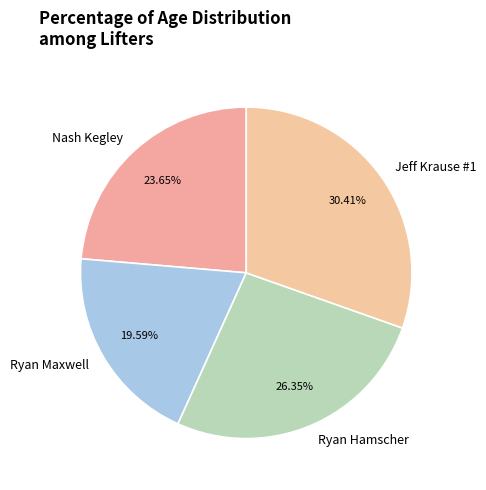

Is it true that Ryan Hamscher is 21% of the pie?

False